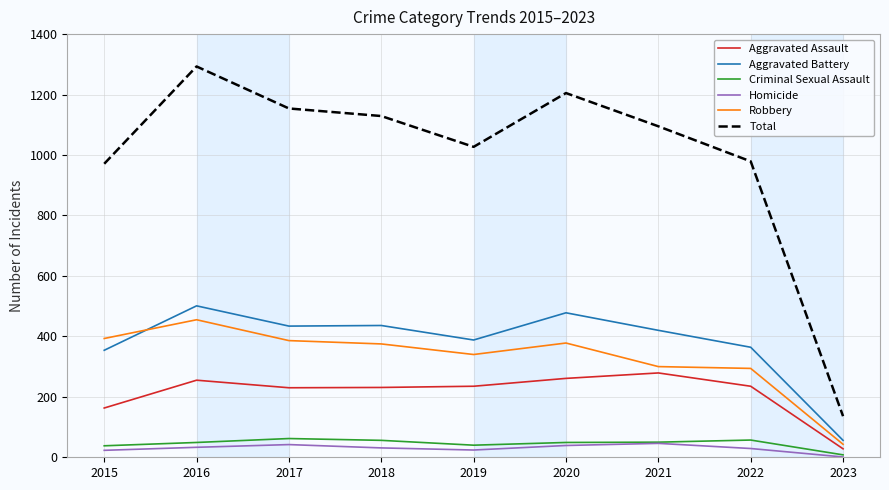

At how many categories does at least one series exceed 400?

8